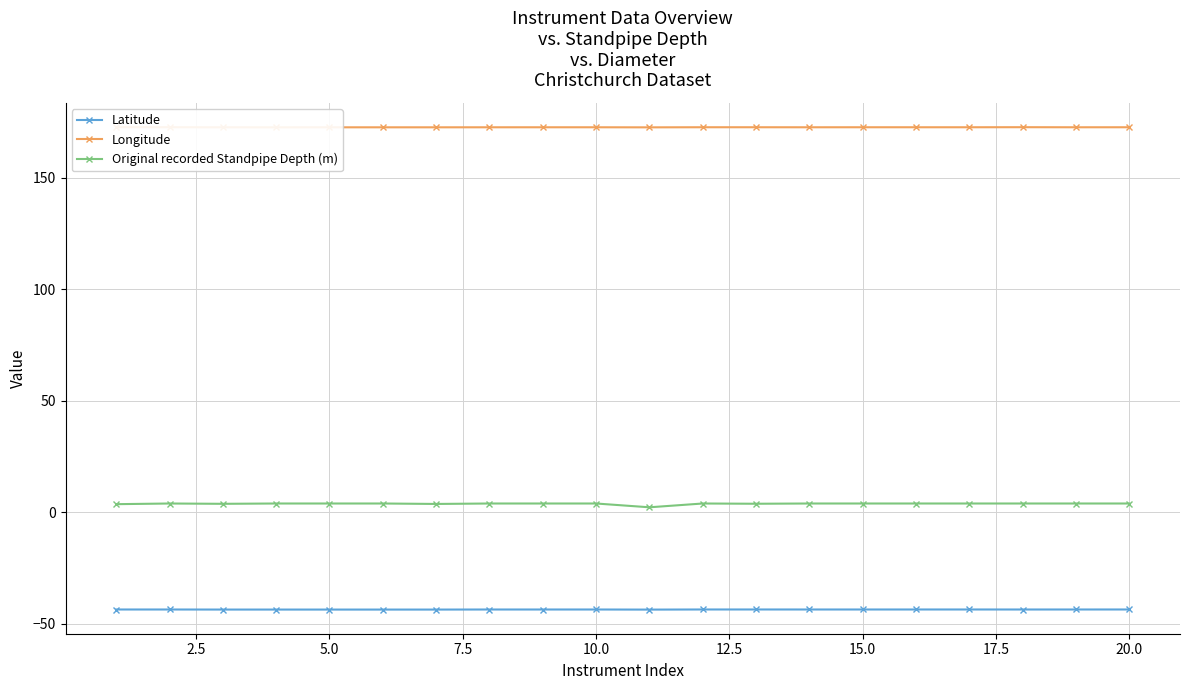

How many lines are shown in the chart?

3